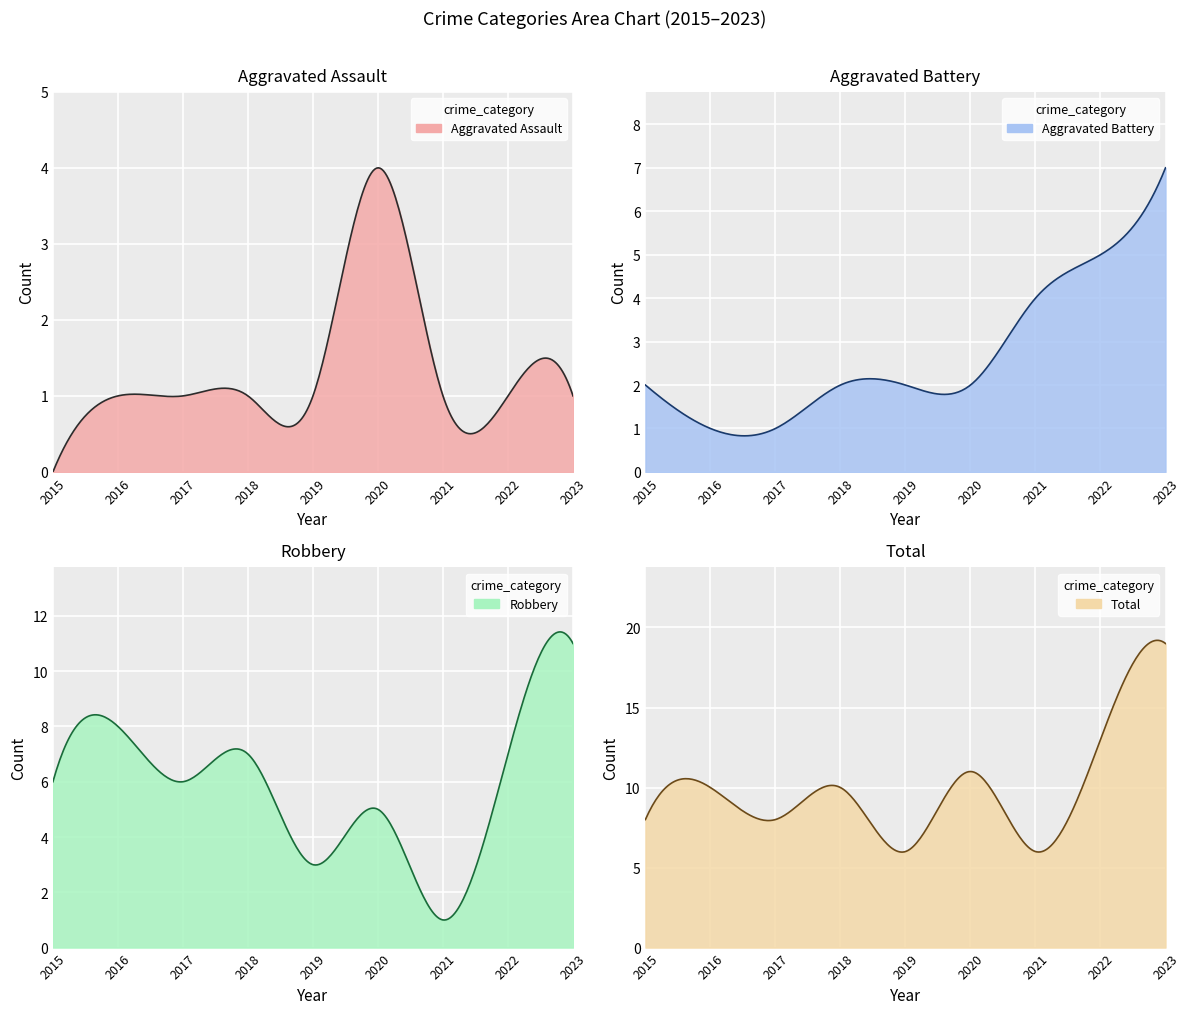

What is the sum of the Aggravated Assault values at 2021 and 2022?

2